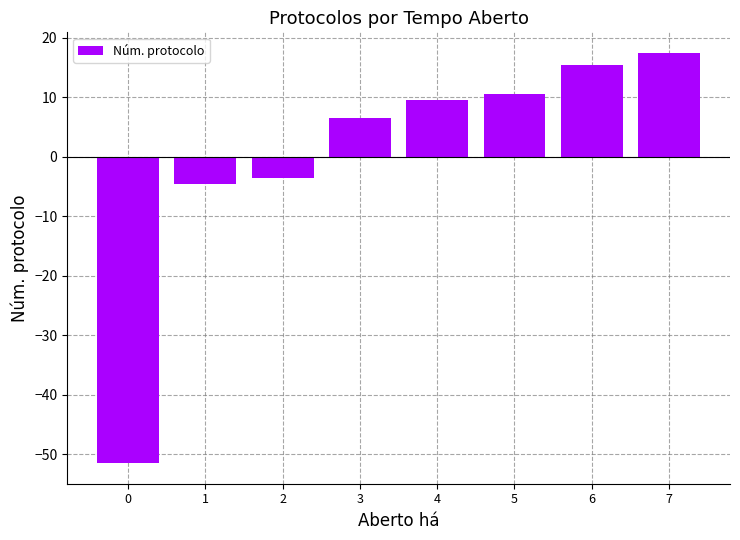

How many values exceed 9?

4